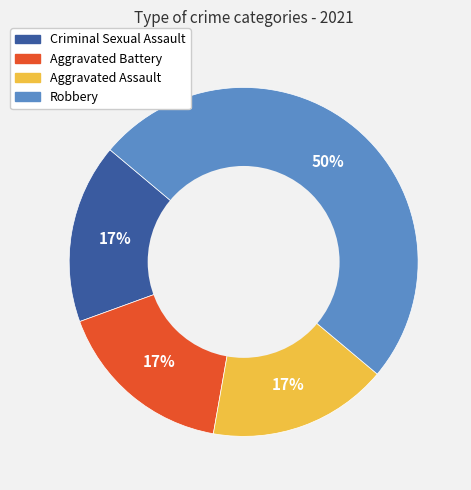

The Aggravated Battery slice represents 17% of the pie. True or false?

True